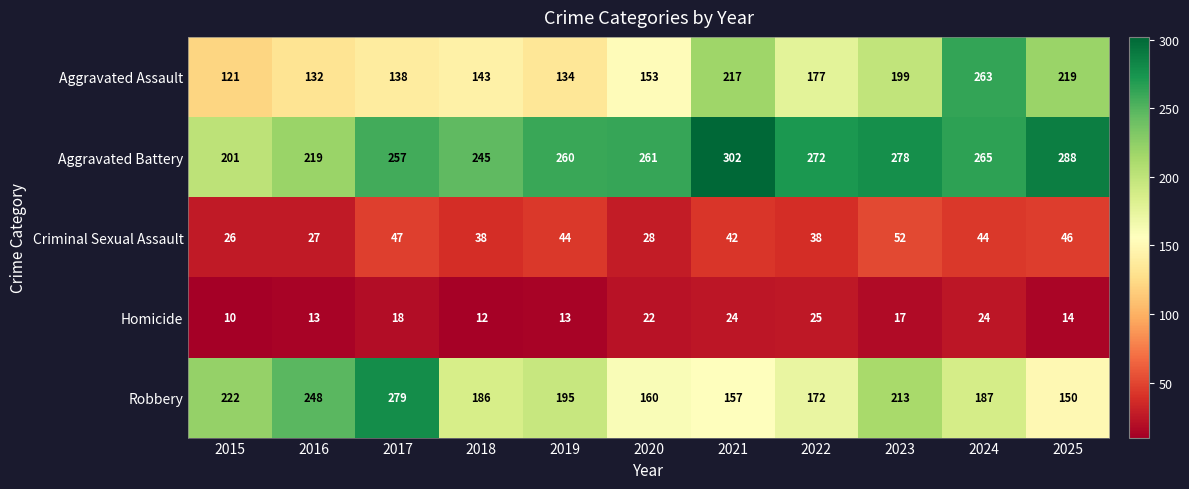

Rank the series by their maximum value, from lowest to highest.

Homicide, Criminal Sexual Assault, Aggravated Assault, Robbery, Aggravated Battery